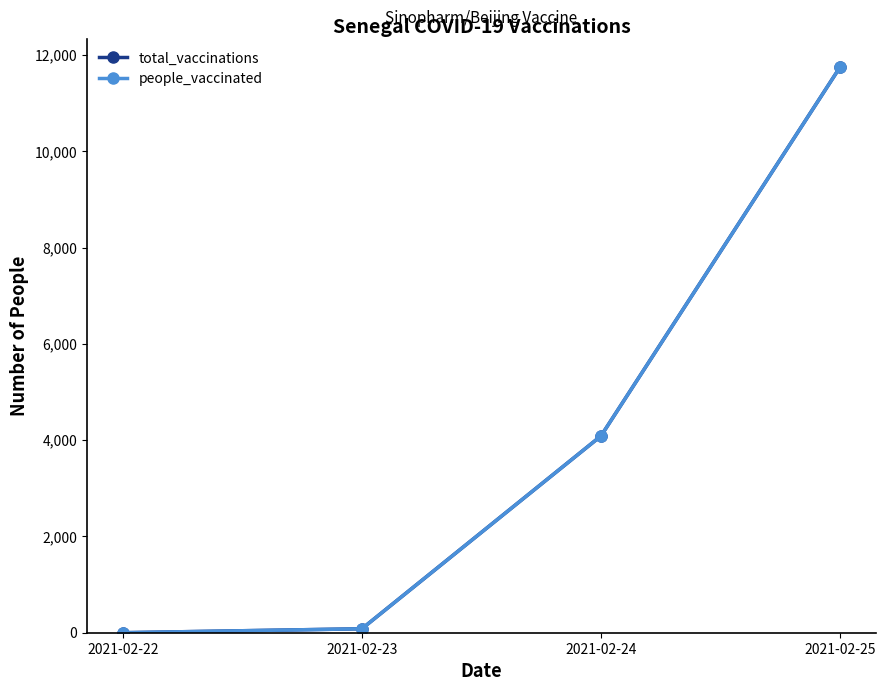

What is the highest value of the people_vaccinated series?

11749